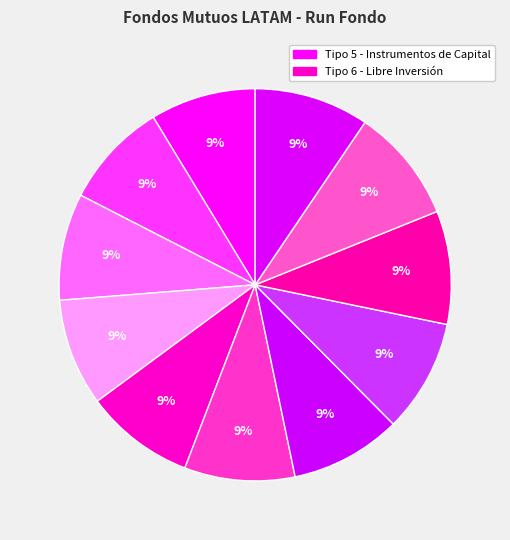

Is there any slice that represents more than half of the pie?

No